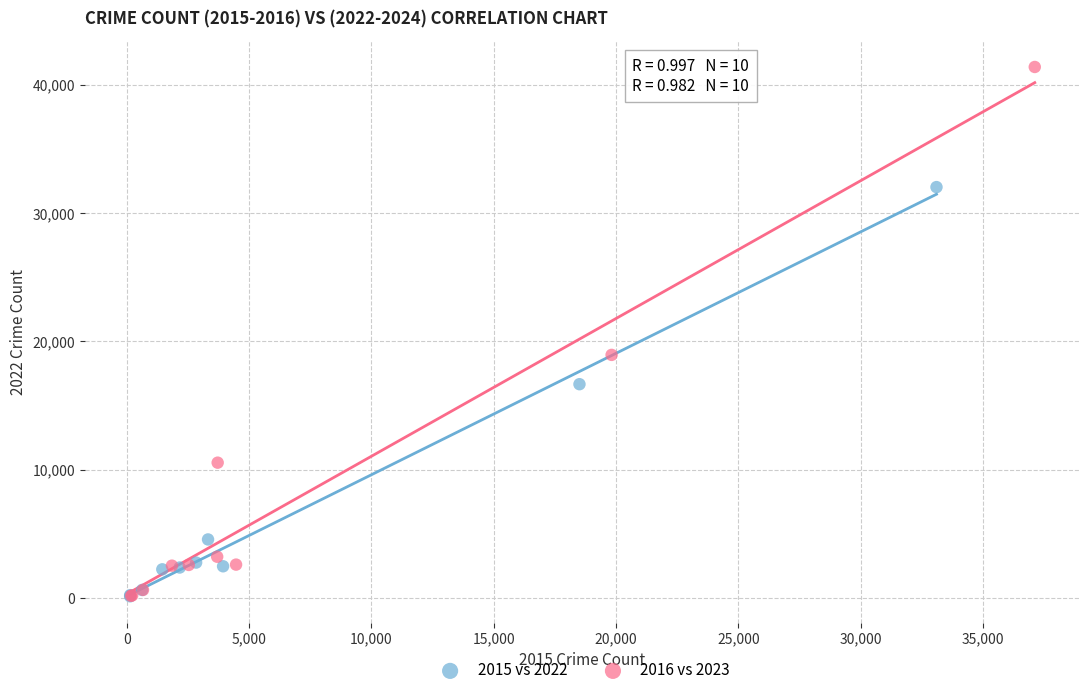

What are all the series names shown in the legend?

2015 vs 2022, 2016 vs 2023